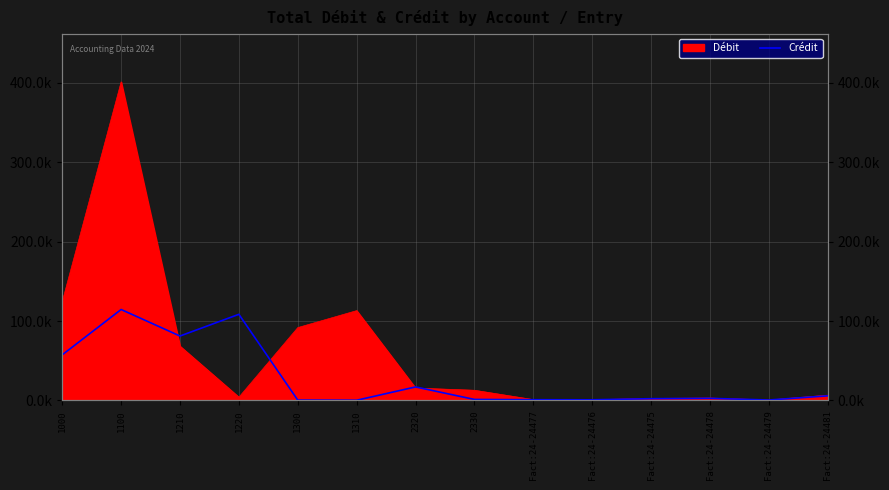

True or false: the data shows 81101.2 at 1210.

True